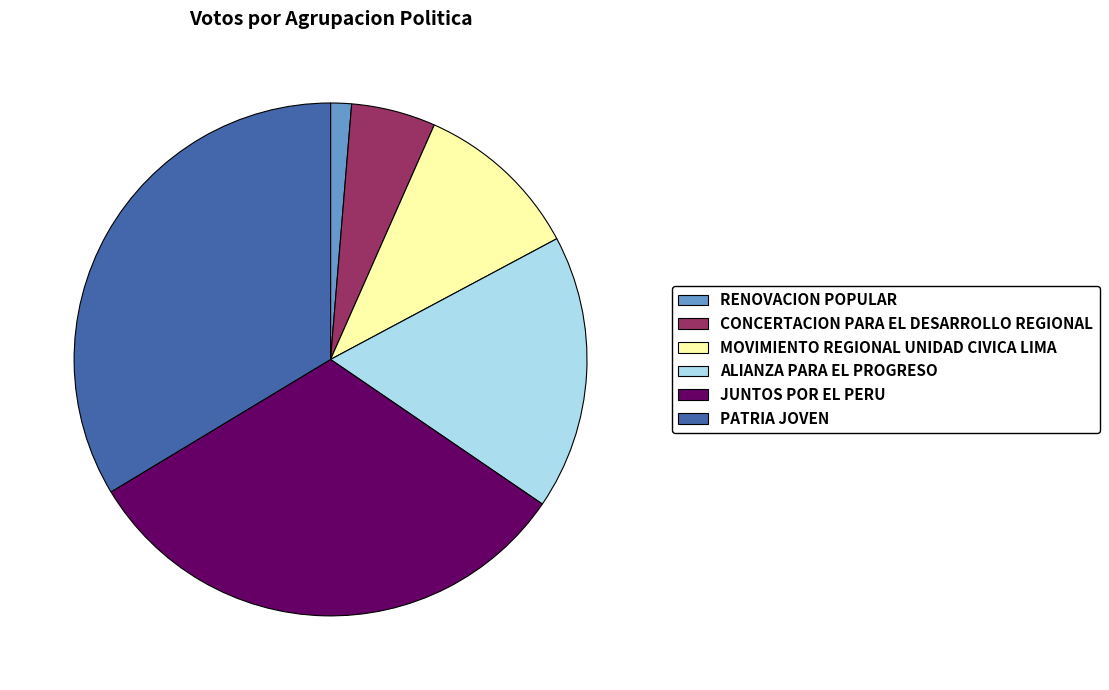

How many slices are in this pie chart?

6